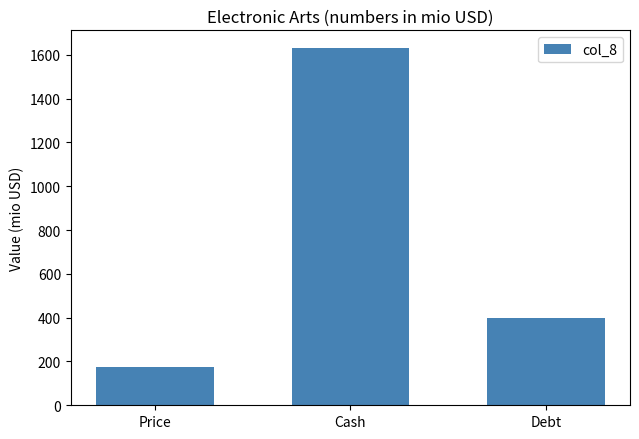

Is it true that the value at Price is 173.3?

True